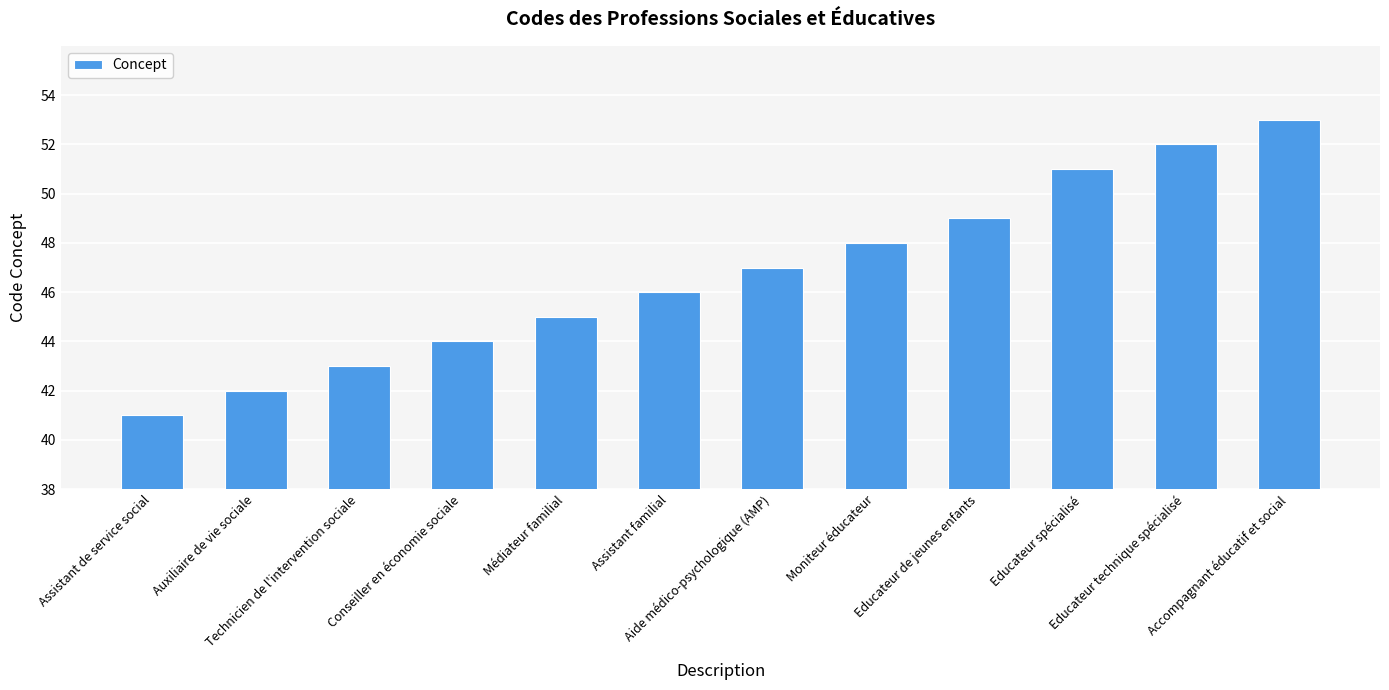

What is the maximum value shown in the chart?

53